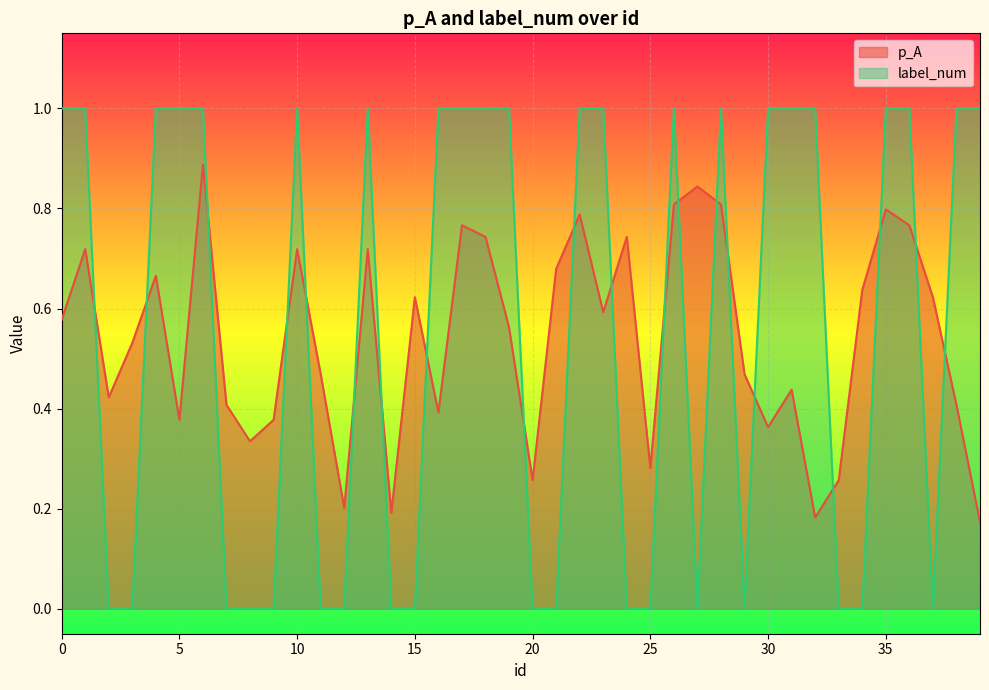

Where is p_A nearest to the value 0?

39